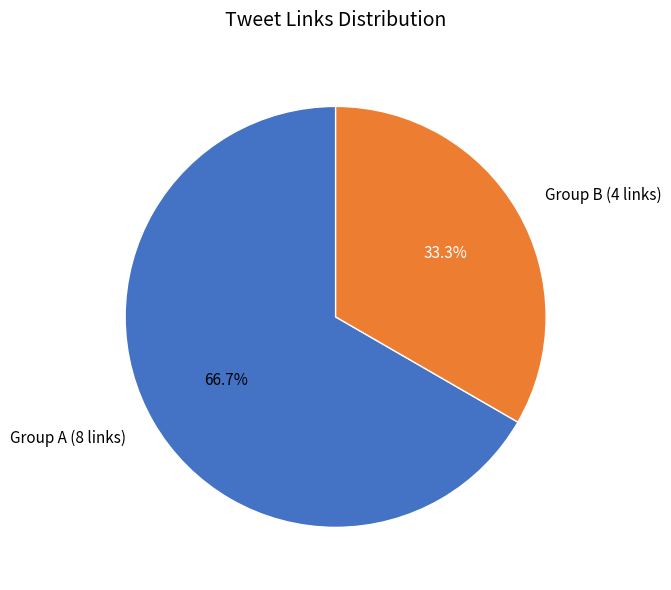

What is the ratio of the value at Group A (8 links) to the value at Group B (4 links)?

2.0